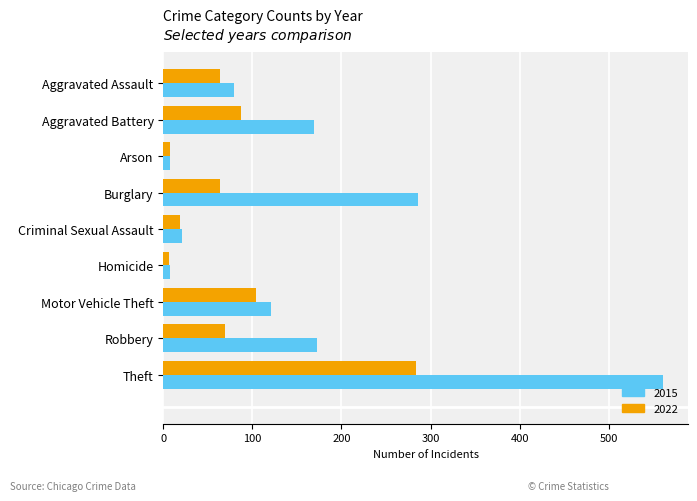

The value of 2022 at Theft is 284. True or false?

True